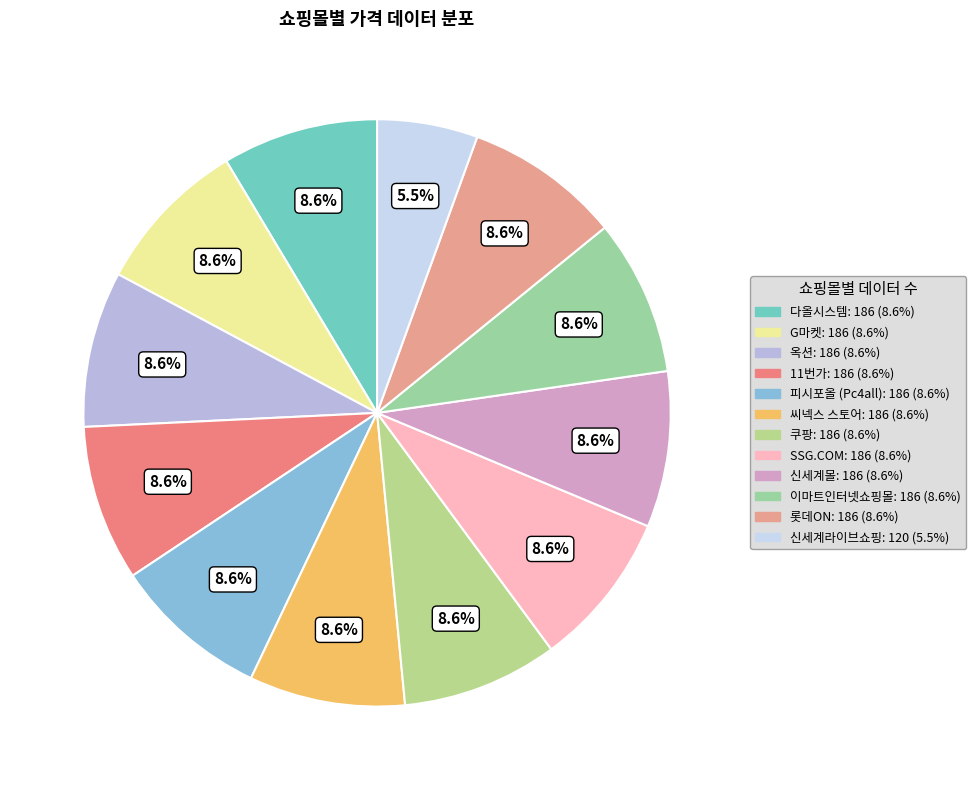

Does any single category account for the majority?

No